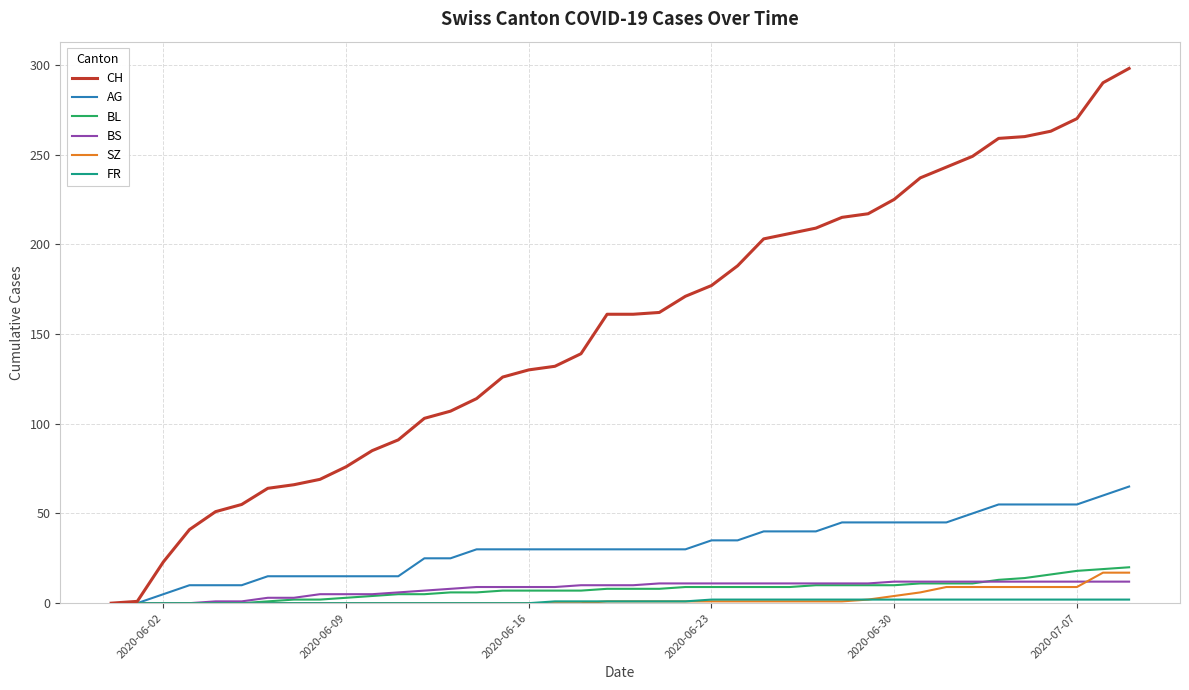

How many lines are shown in the chart?

6